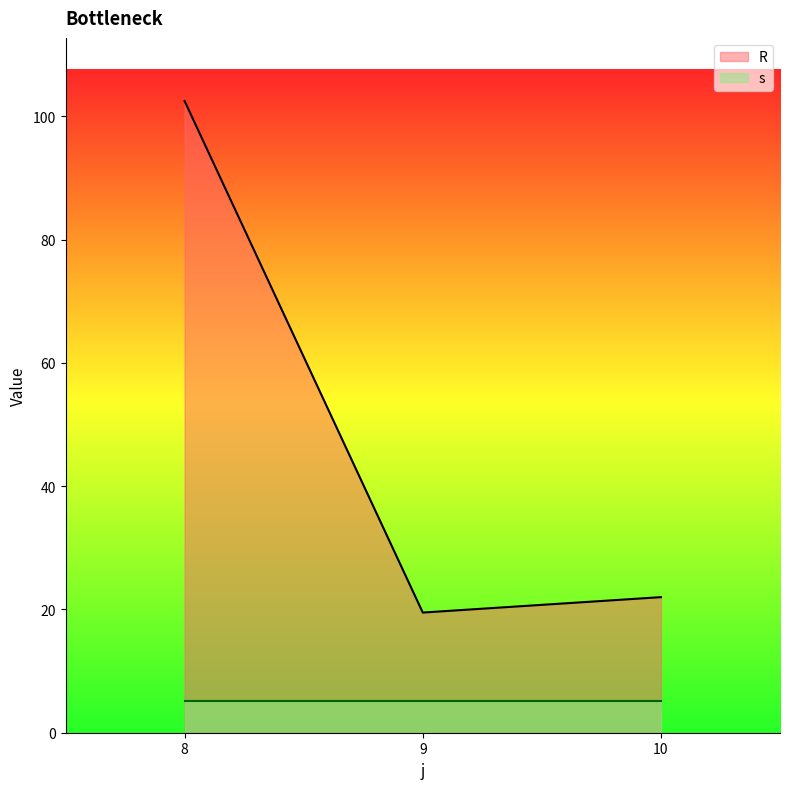

What is the change in value from 8 to 9?

-83.0